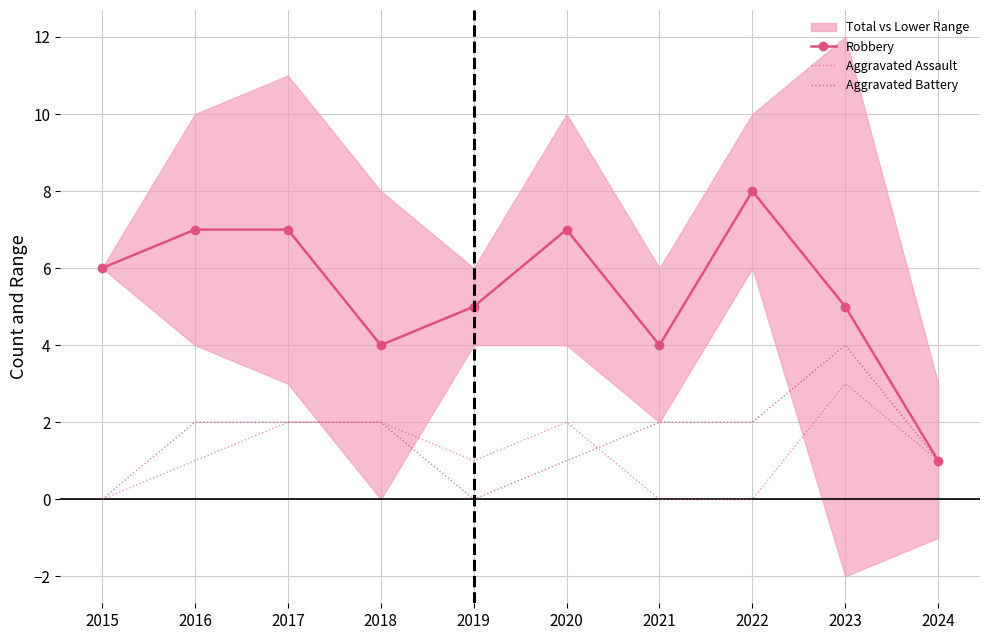

True or false: Aggravated Assault and Robbery intersect in this chart.

False